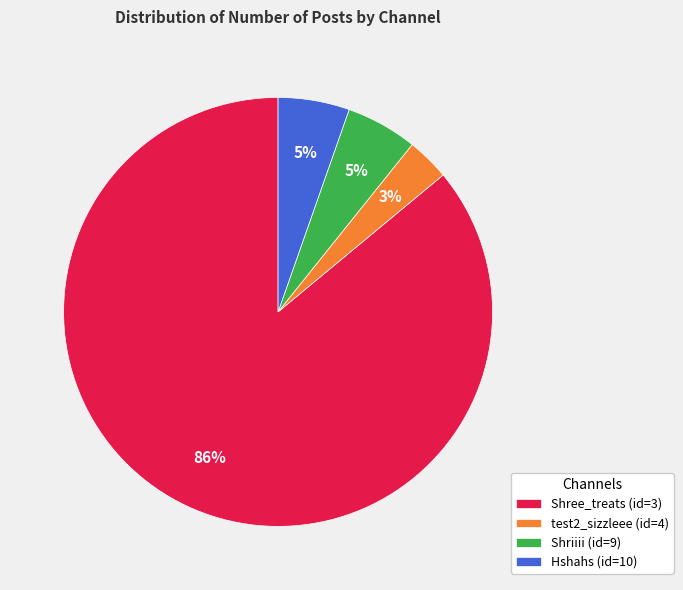

To the nearest percent, what is the average slice percentage?

25%